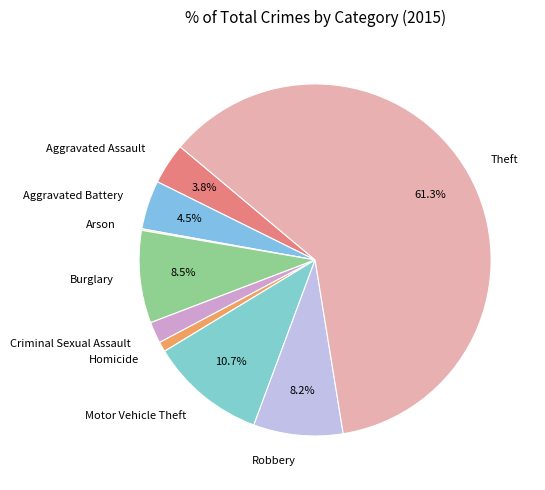

The Homicide slice represents 1% of the pie. True or false?

True